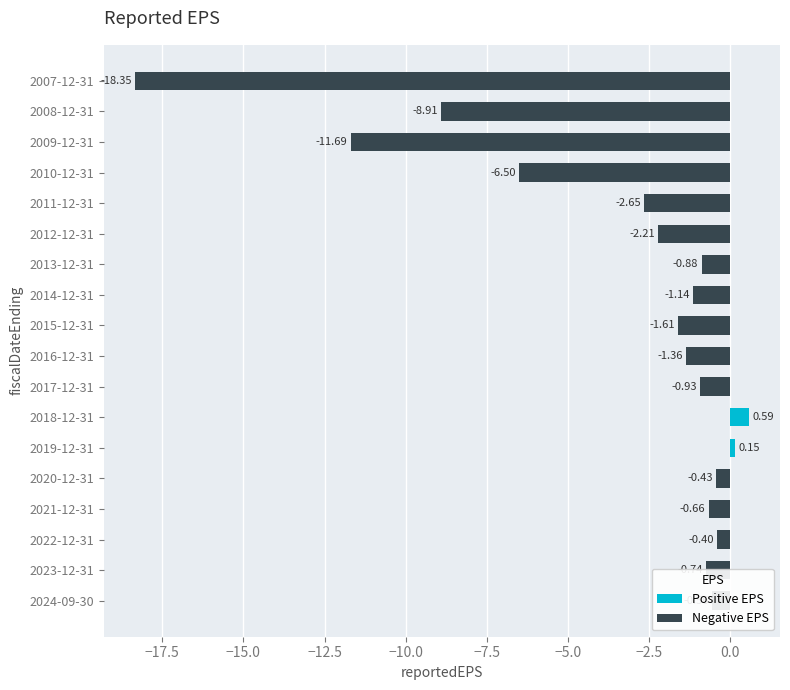

What is the difference between the maximum and second lowest values?

12.3